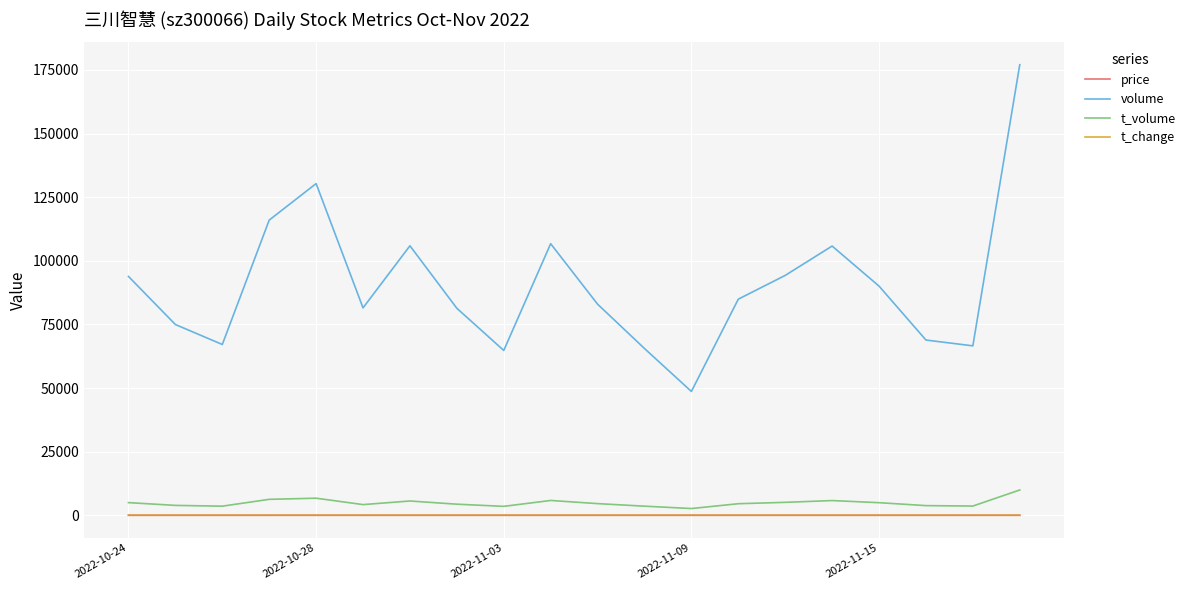

Which series has the largest total across all categories?

volume